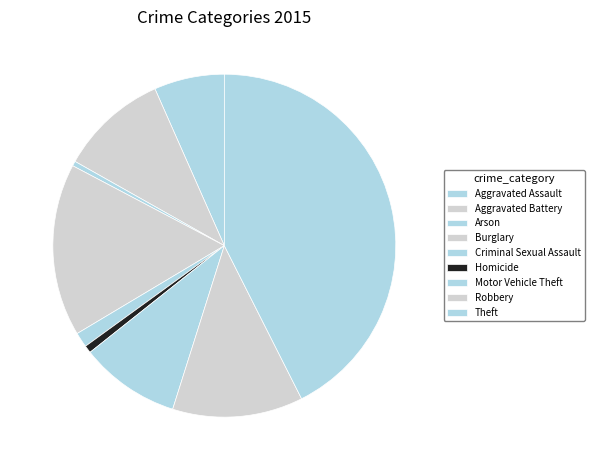

Count the number of slices in the pie.

9